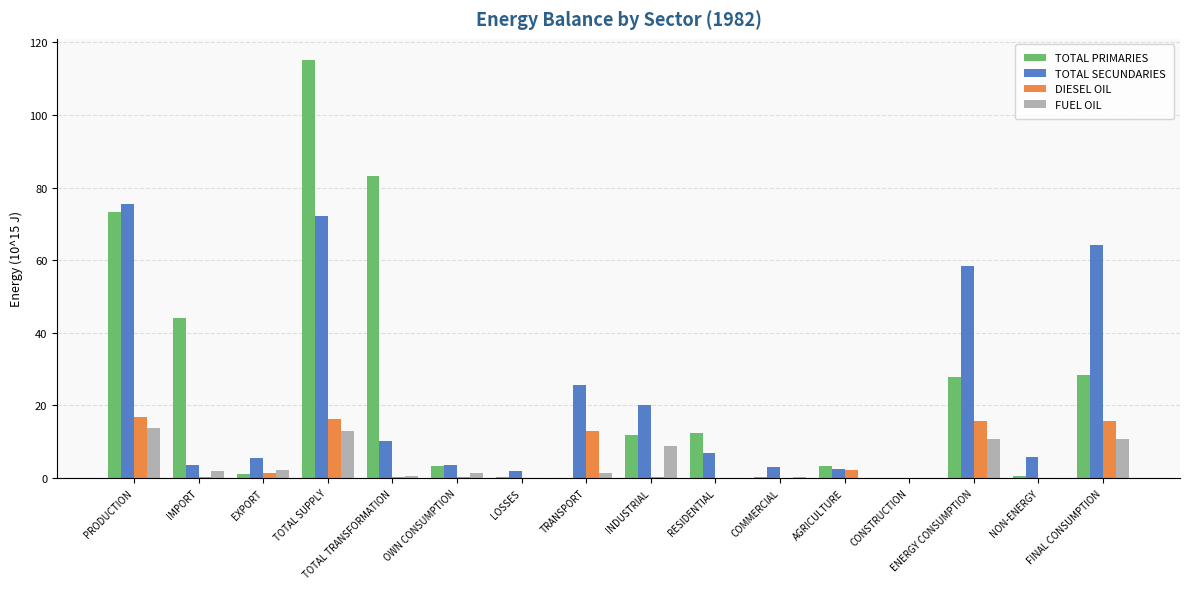

Which series has the largest total across all categories?

TOTAL PRIMARIES